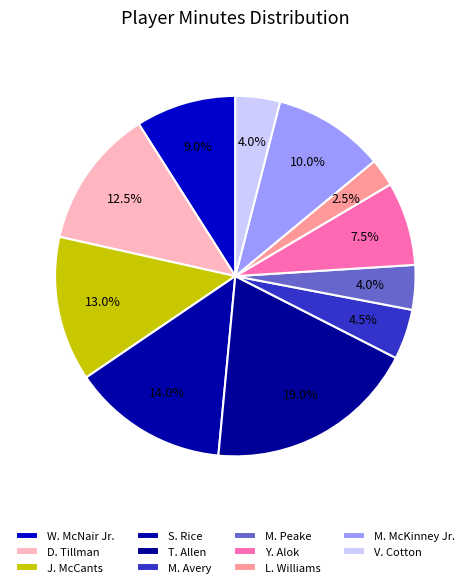

To the nearest percent, what is the combined percentage of L. Williams and M. Avery?

7%